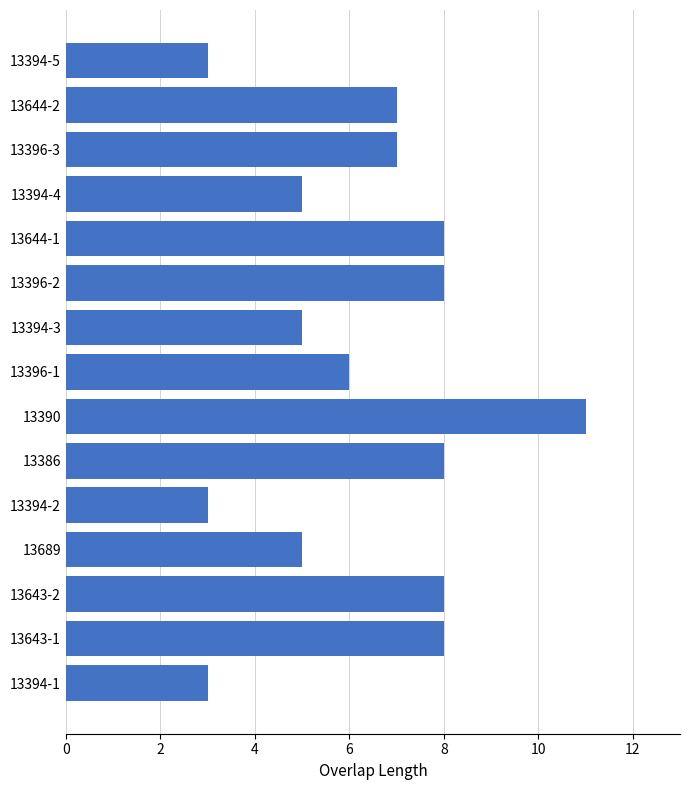

Reading bottom to top, what are all the values shown in this chart?

3	8	8	5	3	8	11	6	5	8	8	5	7	7	3